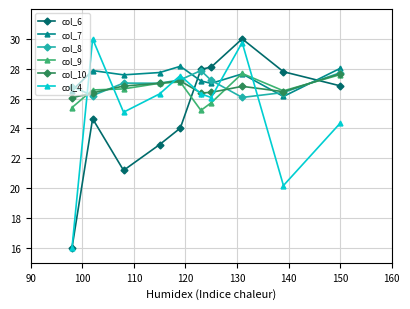

What is the maximum value shown in the chart?

30.0